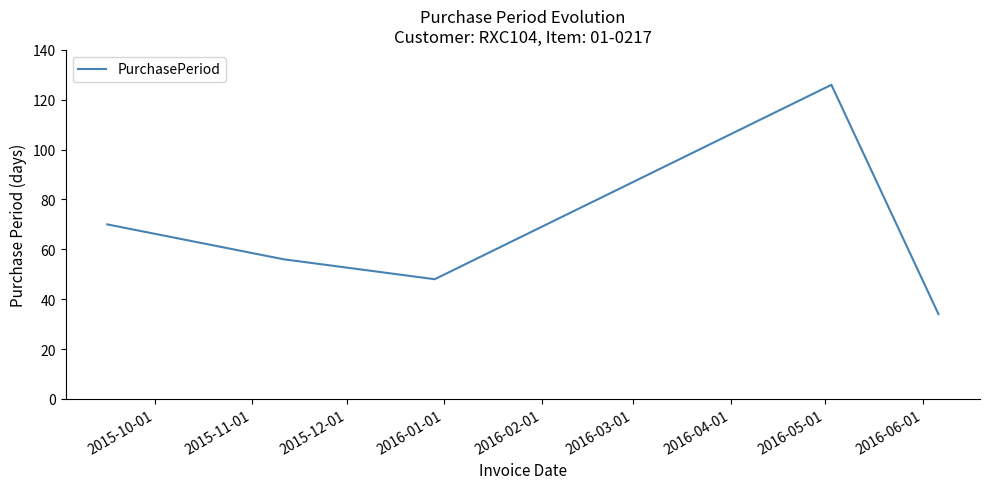

How many lines are shown in the chart?

1